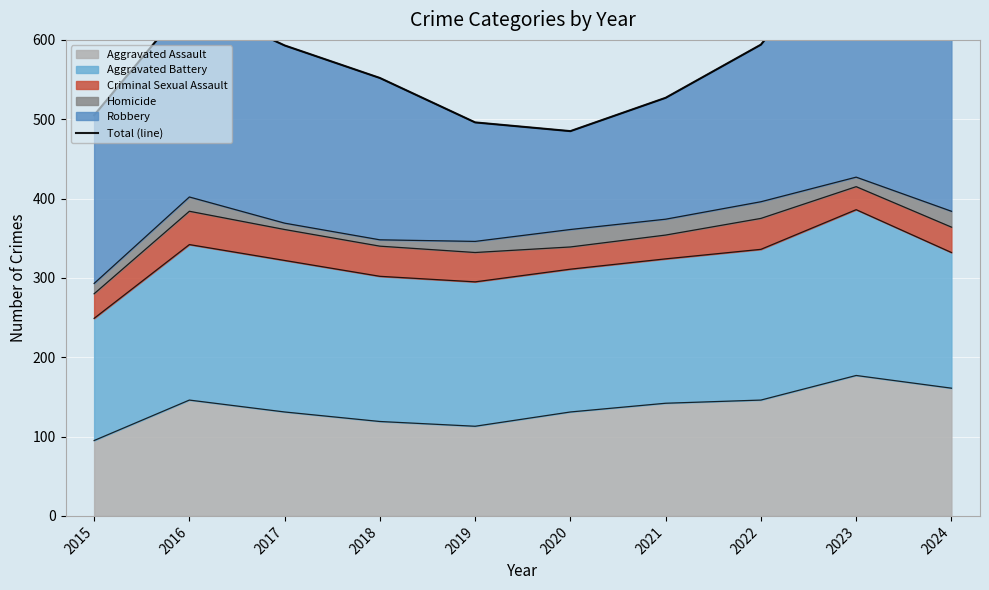

Reading right to left, list all the values displayed in this chart.

2024=602	2023=743	2022=594	2021=527	2020=485	2019=496	2018=552	2017=593	2016=649	2015=505